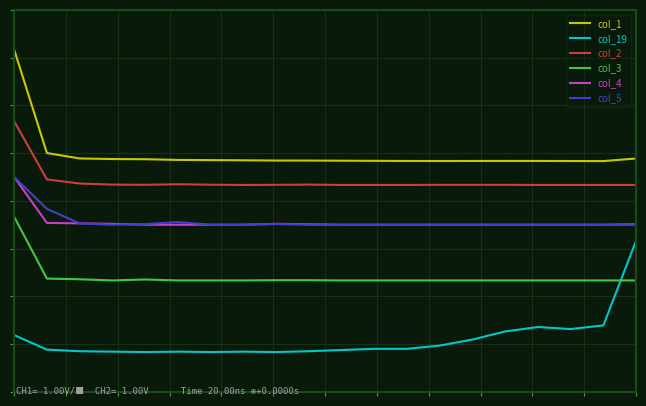

True or false: col_4 and col_3 intersect in this chart.

False